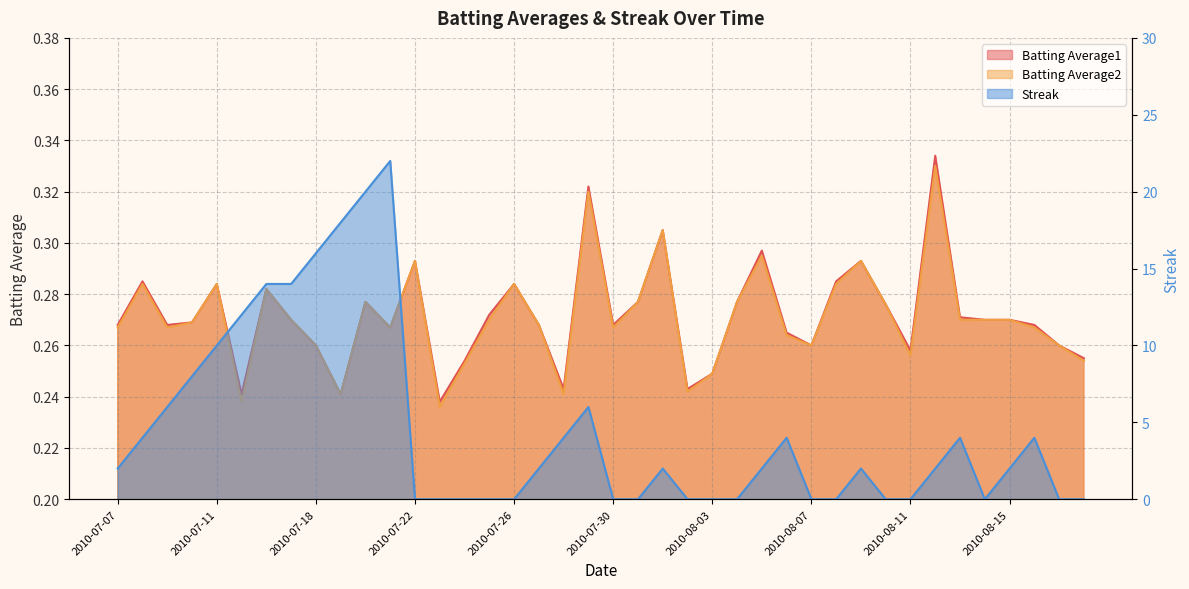

Does the chart display data point markers on the line(s)?

No